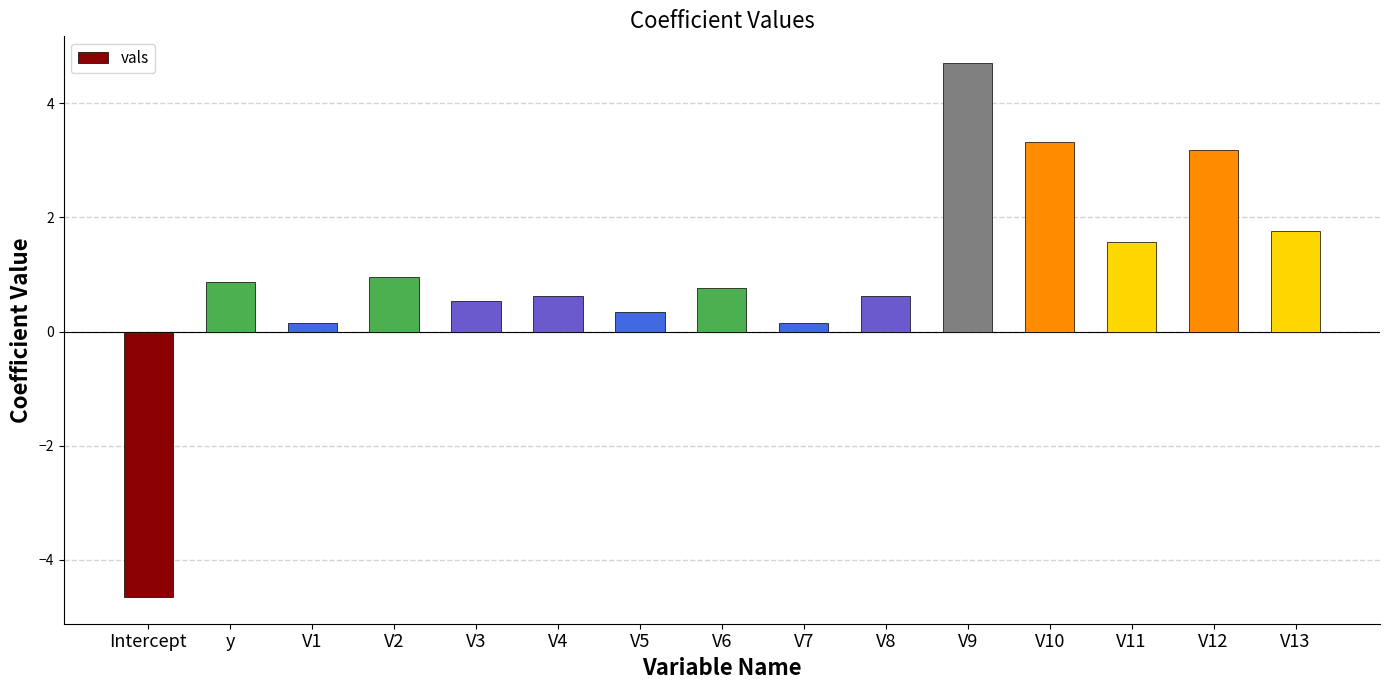

What is the minimum value shown in the chart?

-4.6